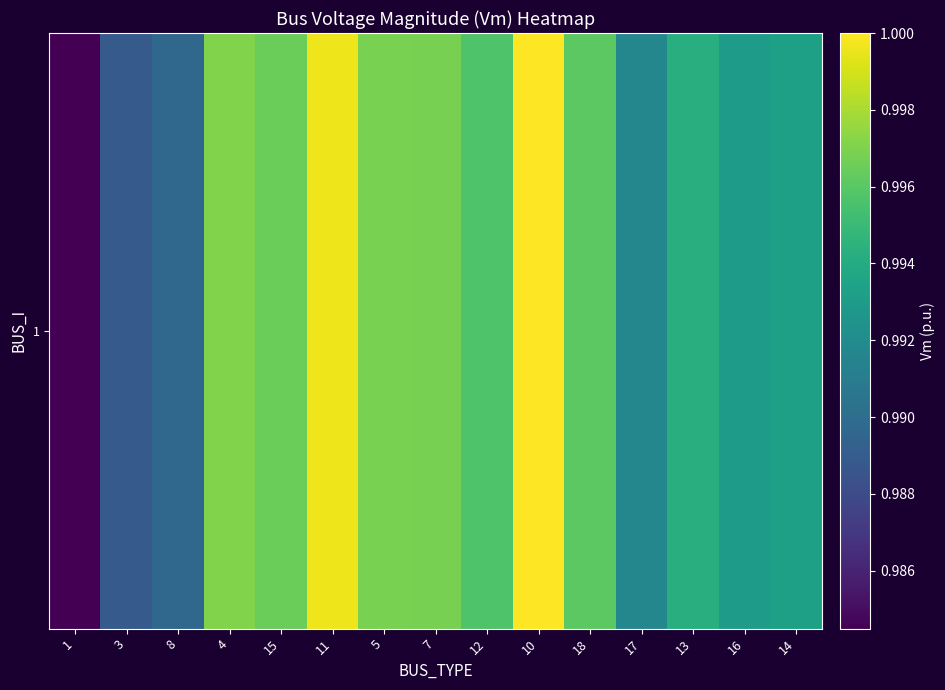

What value does the data have at 15?

1.0